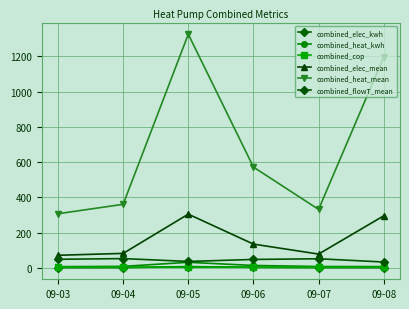

Read the combined_cop value at 09-08.

4.0